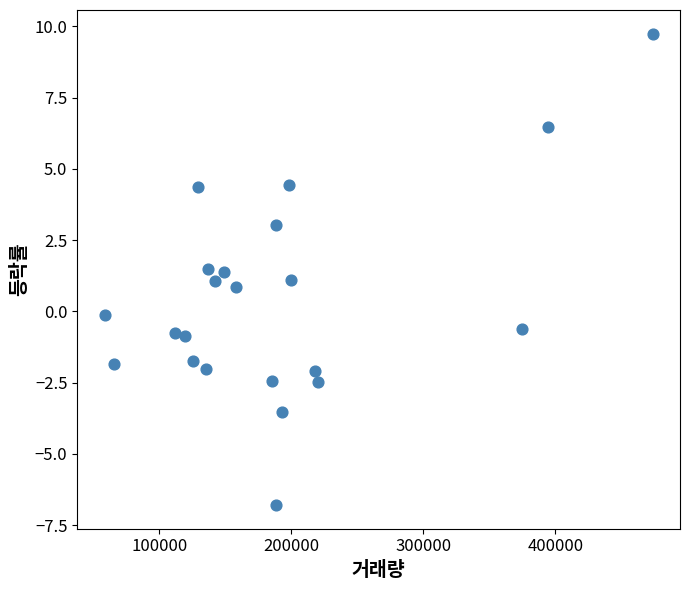

What is the range of Y values (max minus min)?

16.5